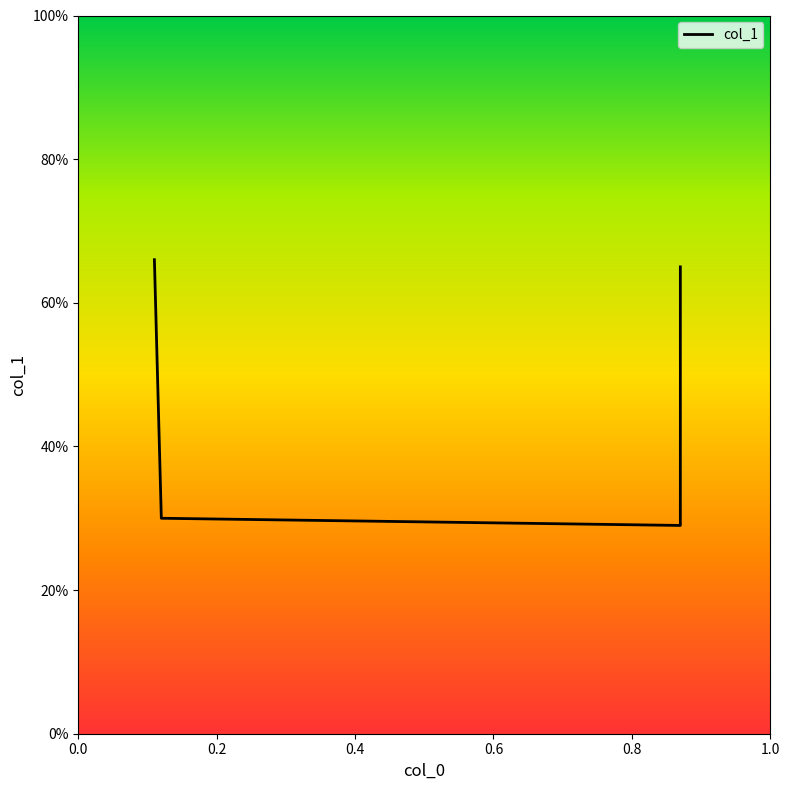

True or false: the data has more than 0 interior local peaks.

False